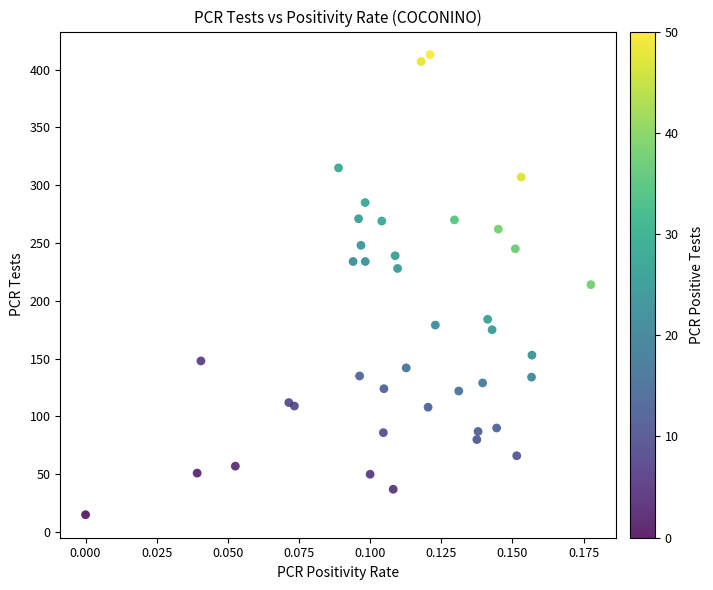

What is the range of Y values (max minus min)?

398